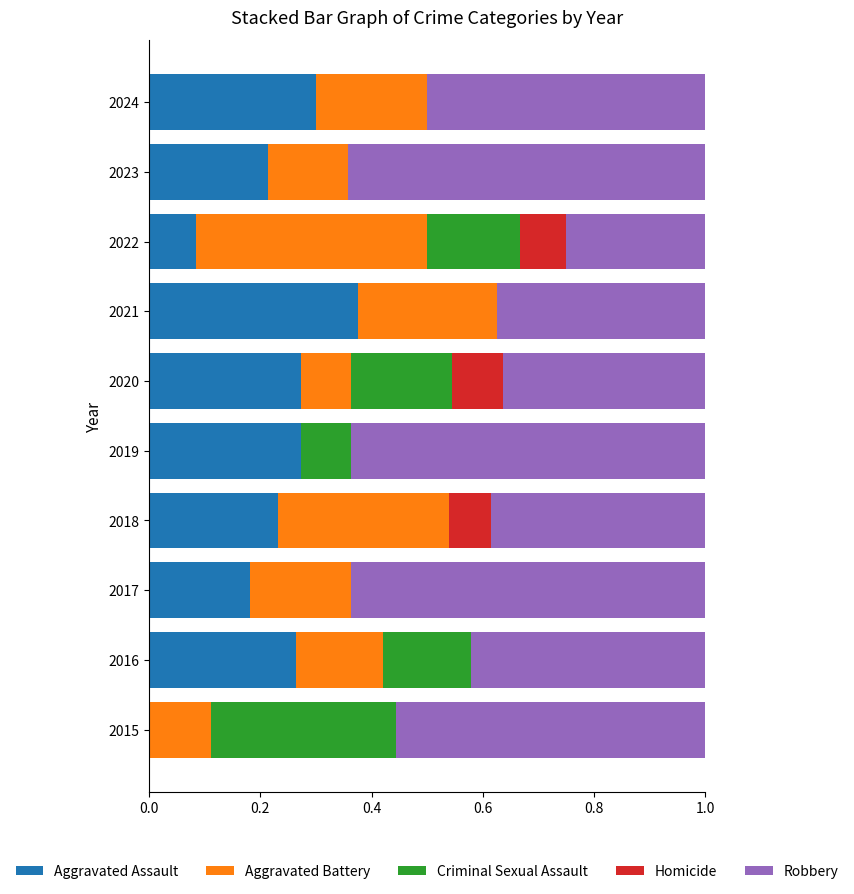

What is the total value across all series at 2024?

1.0